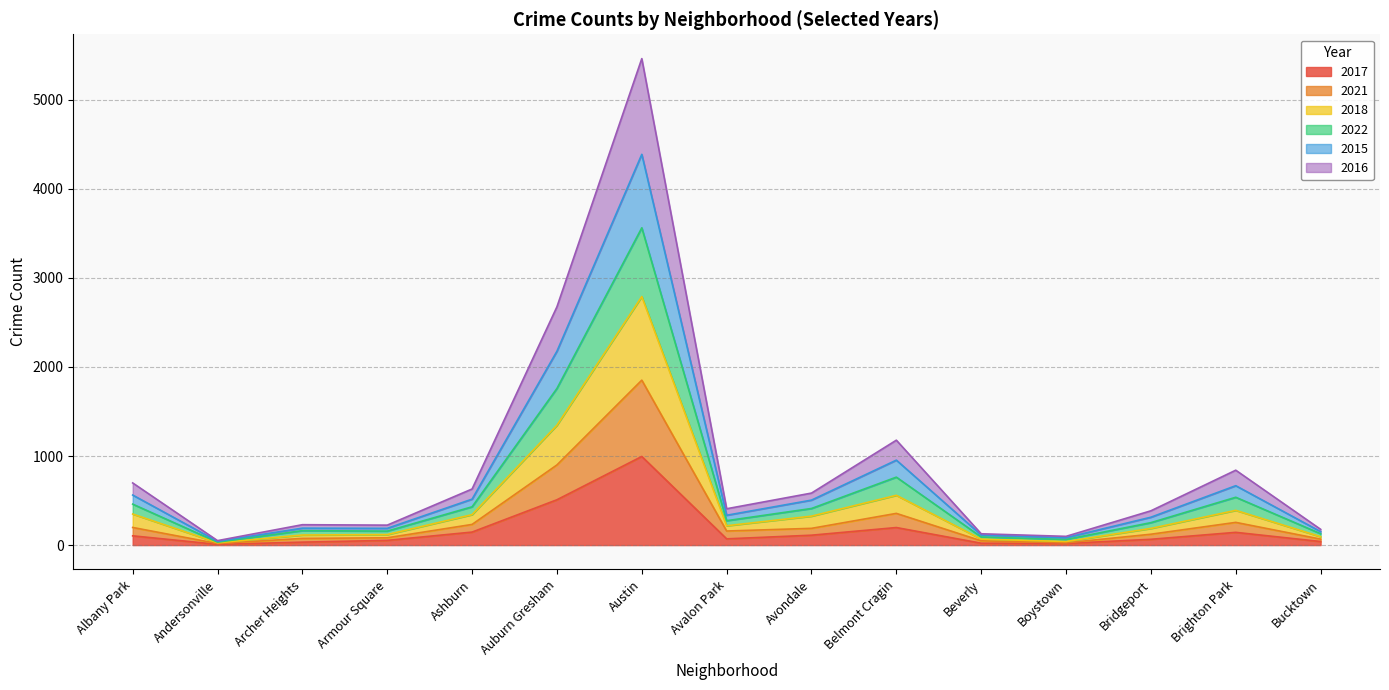

At which category is the sum across all series the highest?

Austin